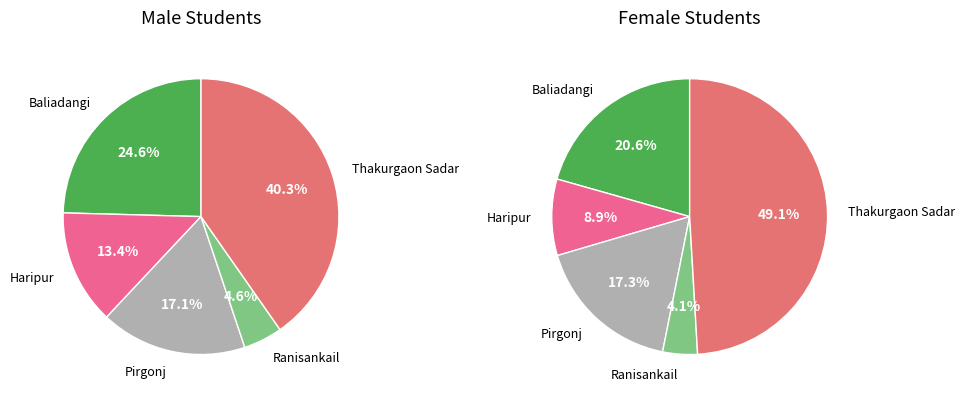

To the nearest percent, what portion does Baliadangi represent?

25%